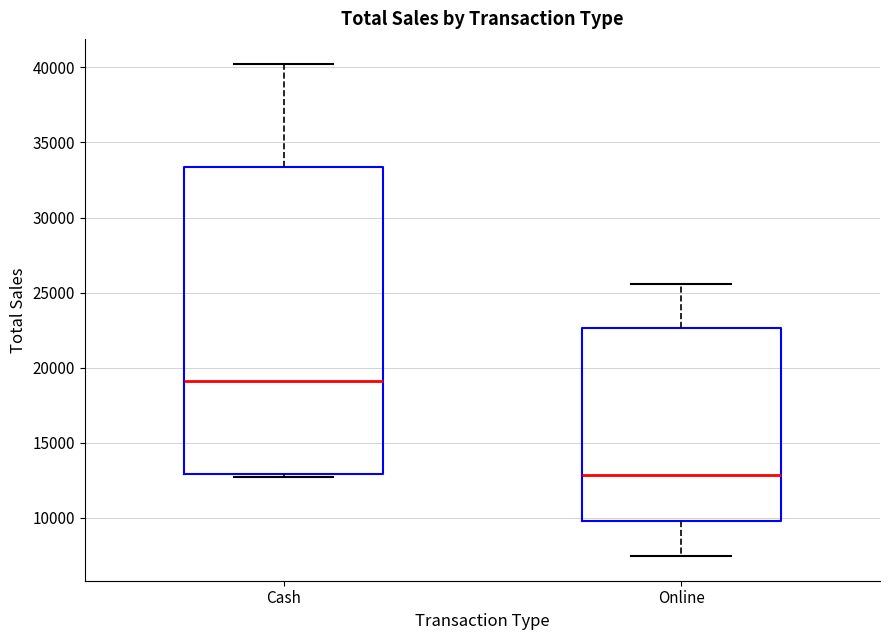

Reading left to right, transcribe this box plot: for each box, give where its median line is, the range the box spans, and where its two whiskers end, as read against the y-axis. The values are not printed on the chart, so give them approximately, as read against the axis.

Cash: median 19000, box 13000 to 33500, whiskers 12500 to 40500
Online: median 13000, box 10000 to 22500, whiskers 7500 to 25500